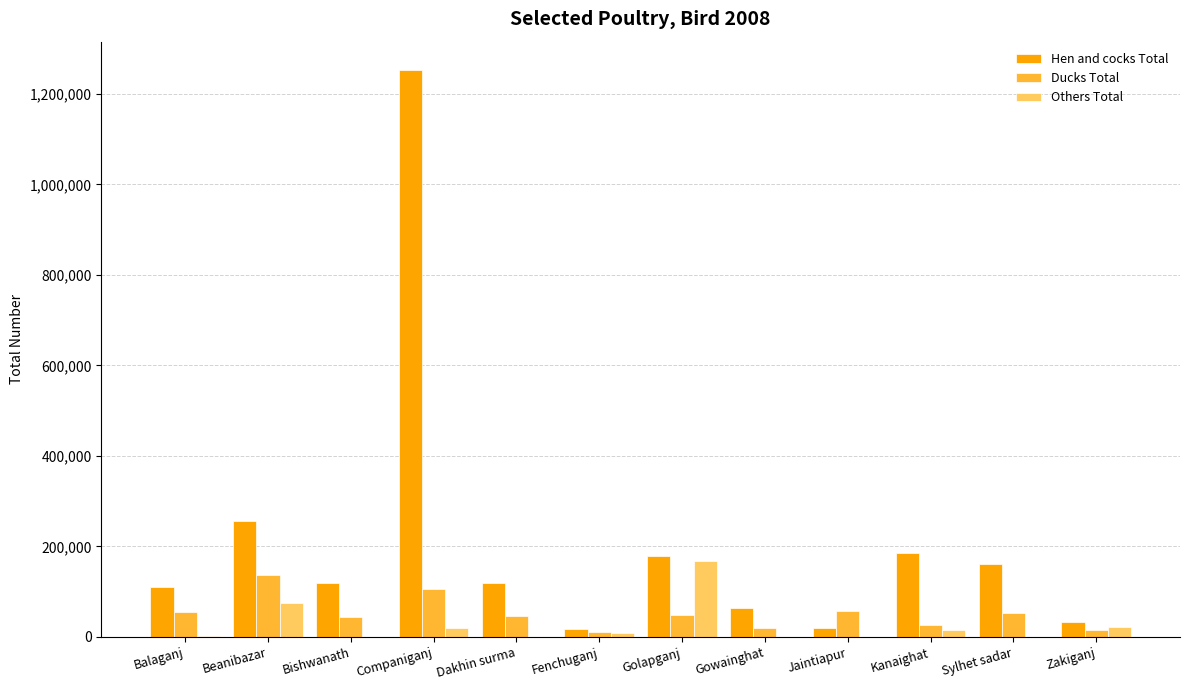

The Others Total series shows 21761 at Zakiganj. True or false?

True